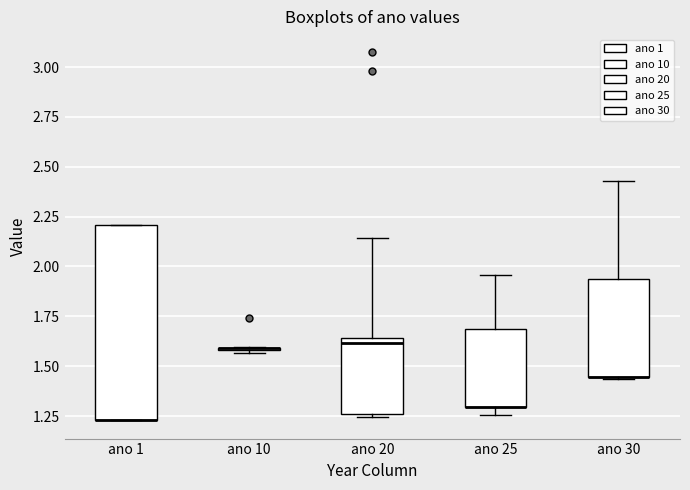

Reading left to right, transcribe this box plot: for each box, give where its median line is, the range the box spans, and where its two whiskers end, as read against the y-axis. The values are not printed on the chart, so give them approximately, as read against the axis.

ano 1: median 1.25 (drawn on the box's lower edge), box 1.25 to 2.20, whiskers 1.25 to 2.20
ano 10: box collapsed to a line at 1.60, whiskers 1.55 to 1.60
ano 20: median 1.60, box 1.25 to 1.65, whiskers 1.25 to 2.15
ano 25: median 1.30 (drawn on the box's lower edge), box 1.30 to 1.70, whiskers 1.25 to 1.95
ano 30: median 1.45 (drawn on the box's lower edge), box 1.45 to 1.95, whiskers 1.45 to 2.45